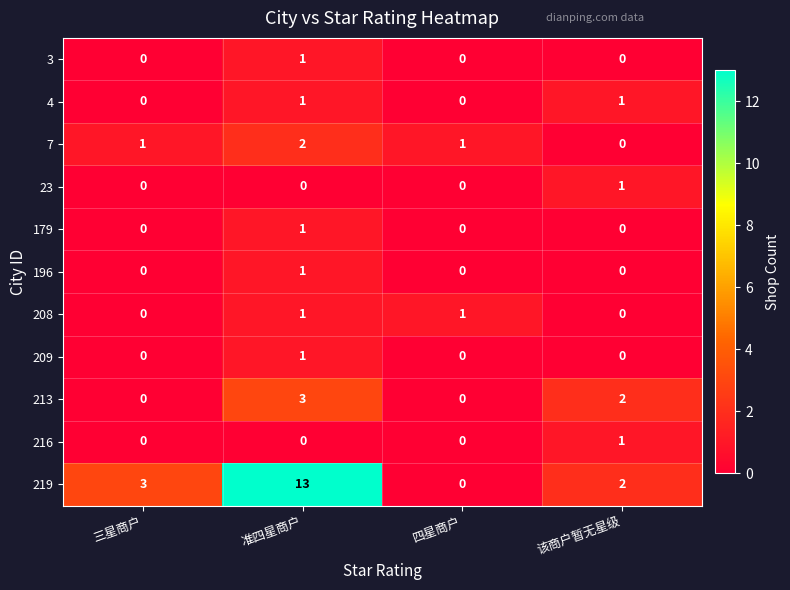

How many data points in 7 are less than 1?

1